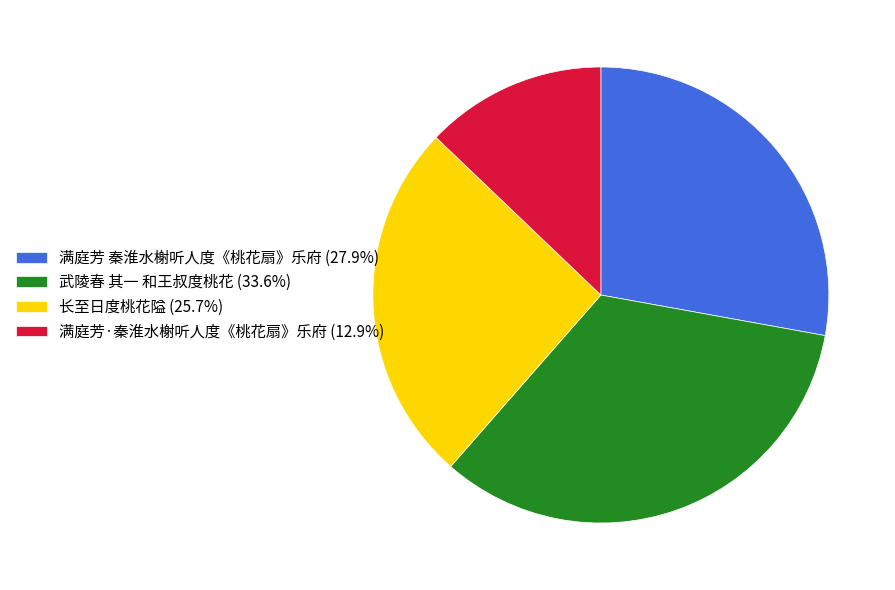

Approximately how many times larger is the value at 长至日度桃花隘 (25.7%) compared to 武陵春 其一 和王叔度桃花 (33.6%)?

0.8